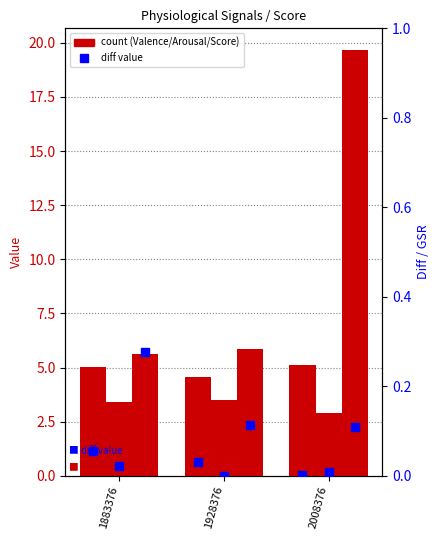

At how many categories does at least one series exceed 8?

1